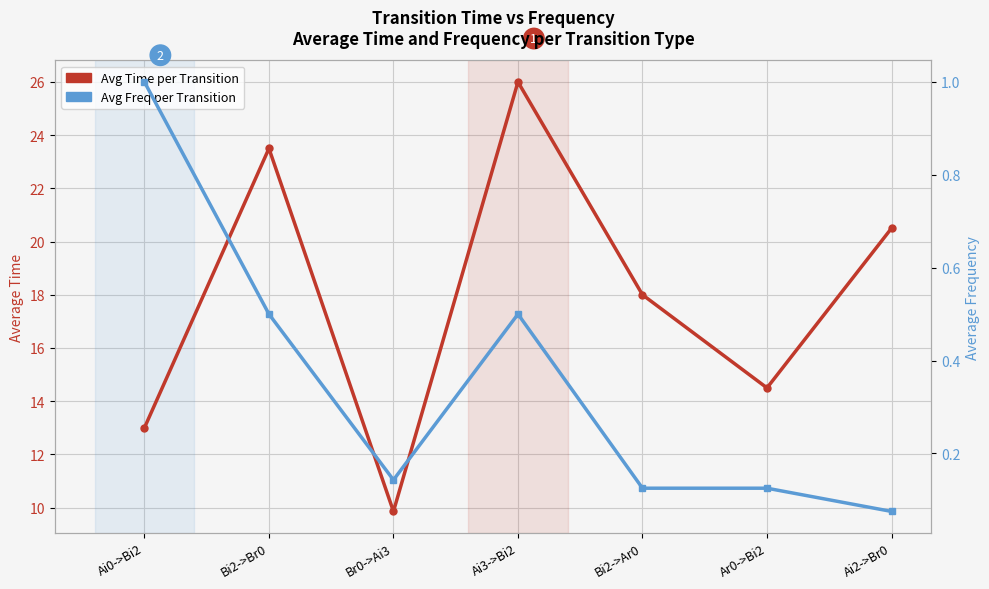

How many data points in Avg Time per Transition are above 18?

3